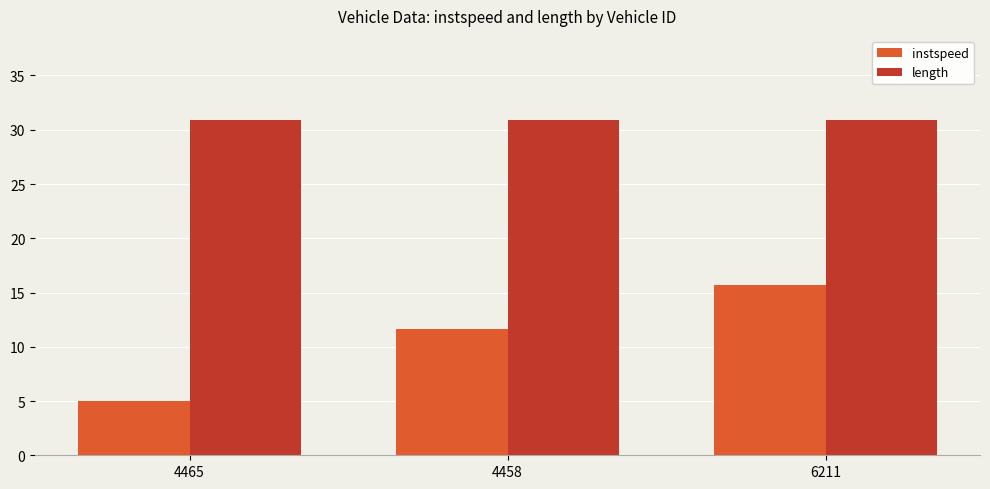

Does the chart contain any negative values?

No